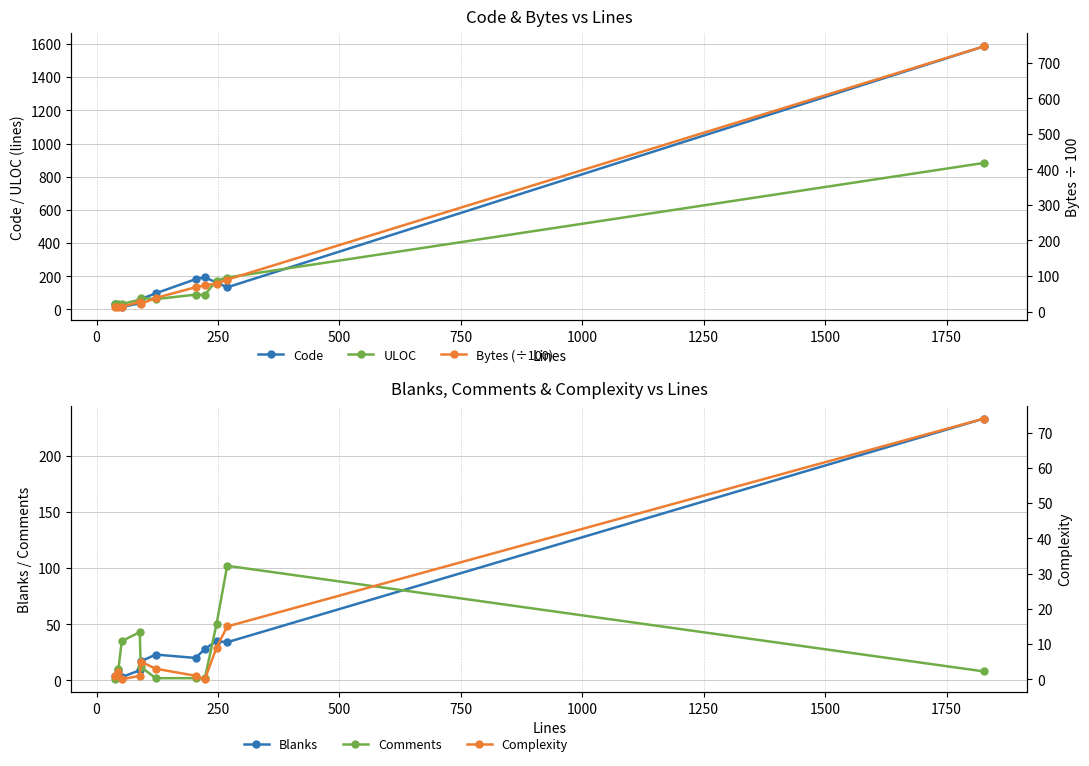

How many data points in Blanks are less than 20?

5